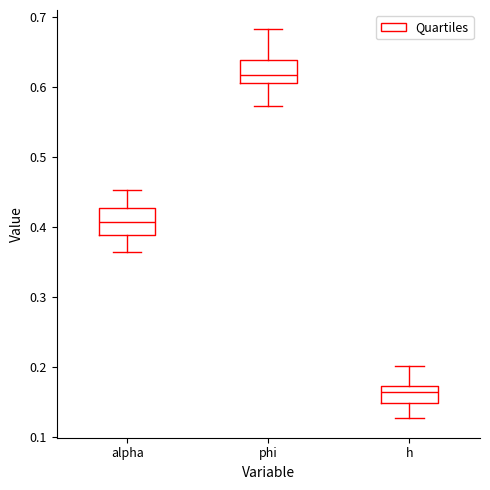

Reading left to right, read every box against the y-axis: the position of its median line, the range the box covers, and the ends of its whiskers. The values are not printed on the chart, so give them approximately, as read against the axis.

alpha: median 0.41, box 0.39 to 0.43, whiskers 0.36 to 0.45
phi: median 0.62, box 0.61 to 0.64, whiskers 0.57 to 0.68
h: median 0.17 (just below the box's upper edge), box 0.15 to 0.17, whiskers 0.13 to 0.20